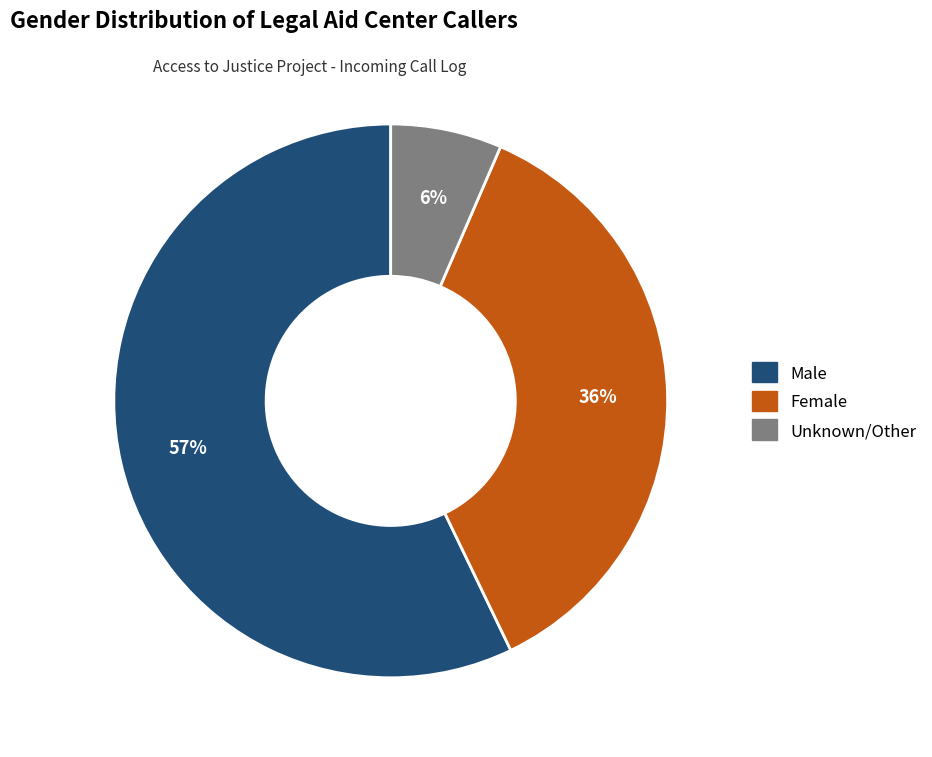

To the nearest percent, what is the average slice percentage?

33%